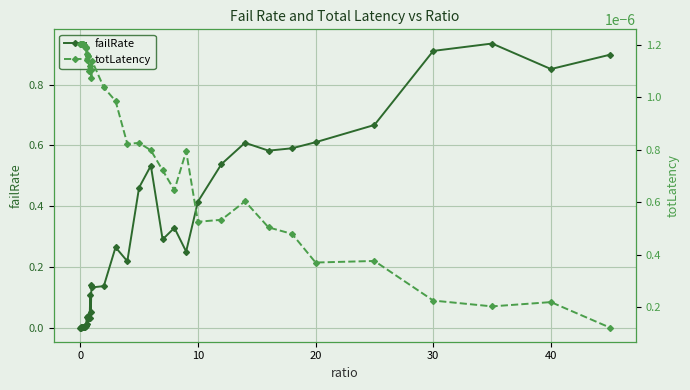

True or false: failRate has more than 2 interior local peaks.

True